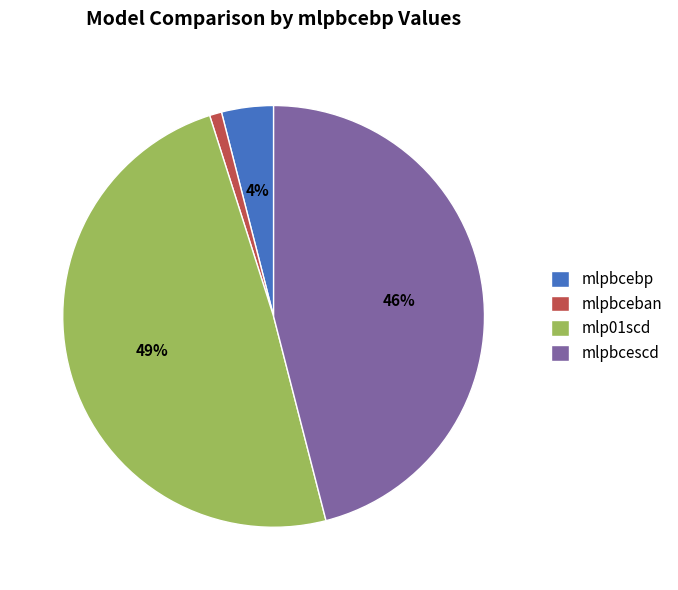

Which category has the biggest portion of the pie?

mlp01scd